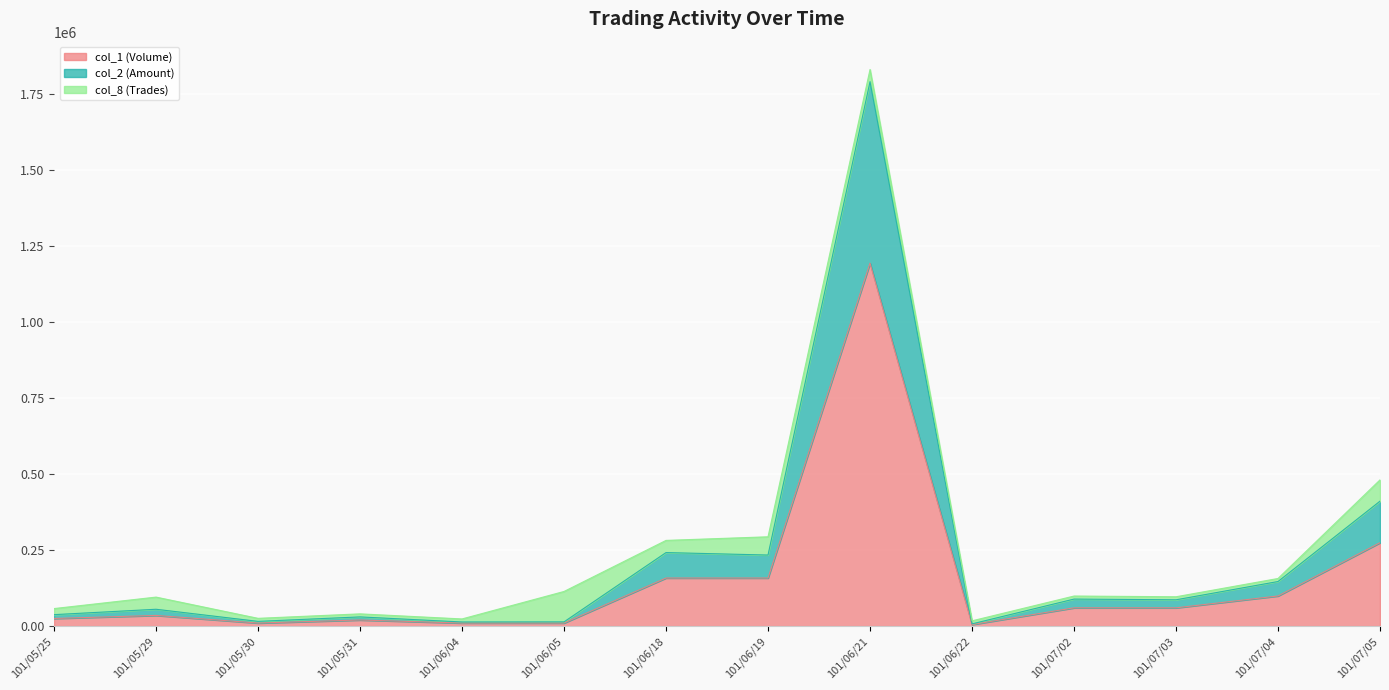

What is the total value across all series at 101/07/02?

98800